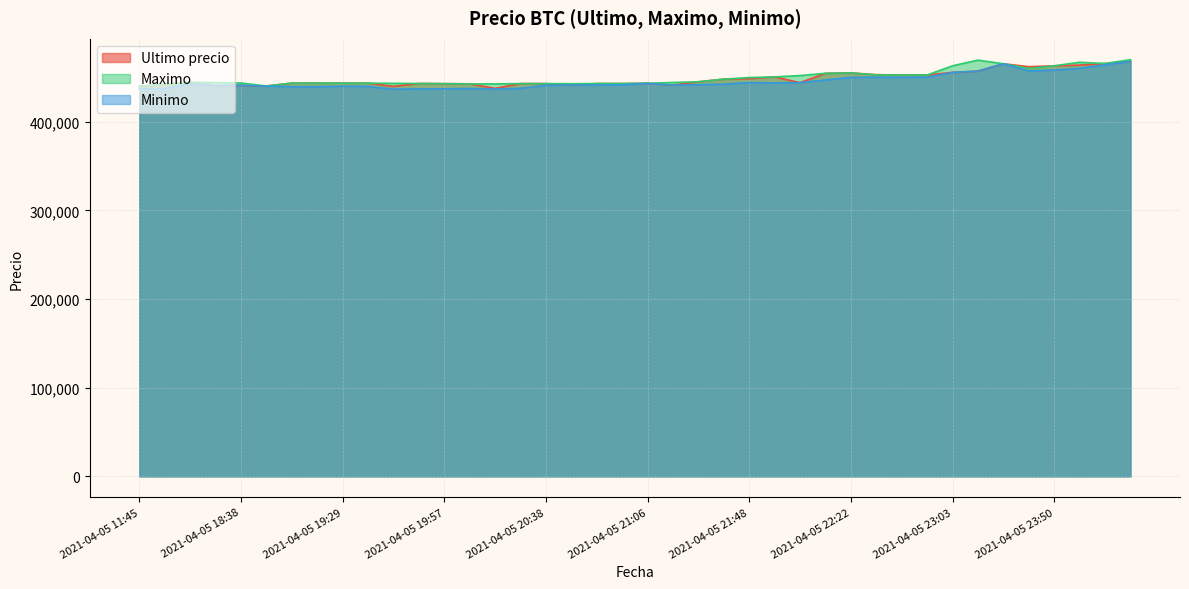

What are all the series names shown in the legend?

Ultimo precio, Maximo, Minimo